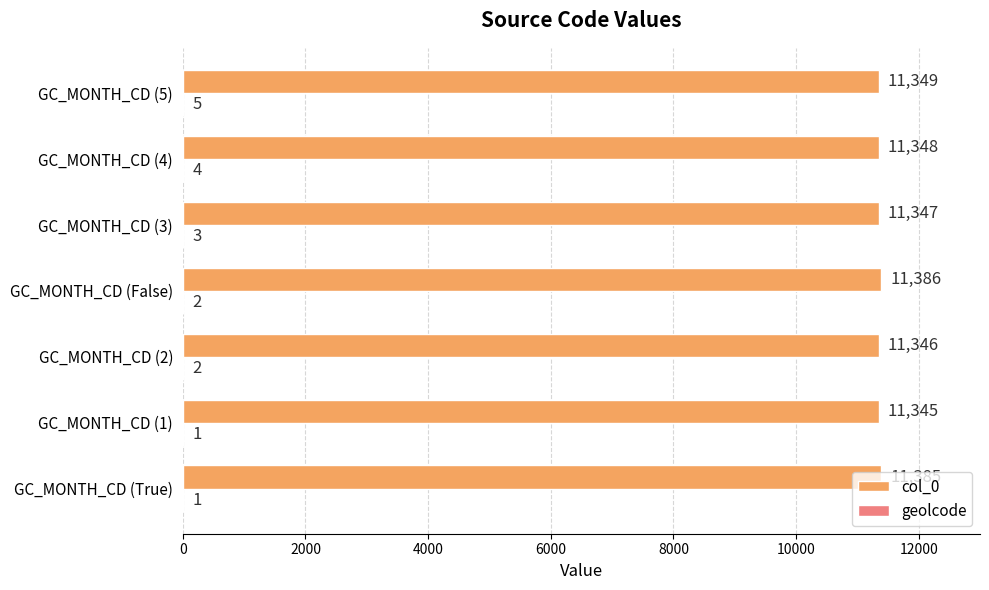

Which series has the largest total across all categories?

col_0